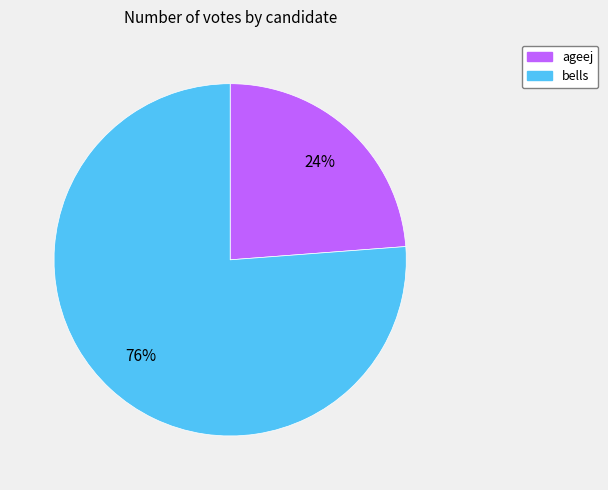

What is the largest slice in the pie chart?

bells